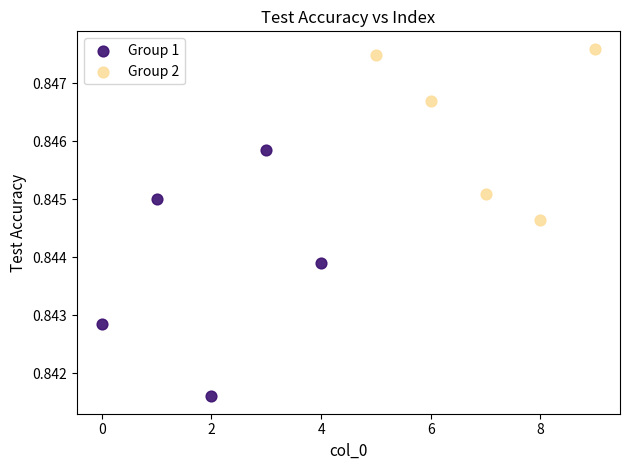

Which series reaches the minimum Y coordinate?

Group 1